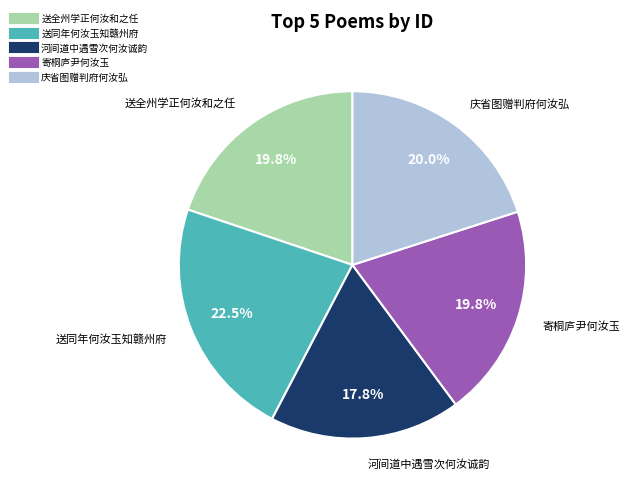

Count the number of slices in the pie.

5